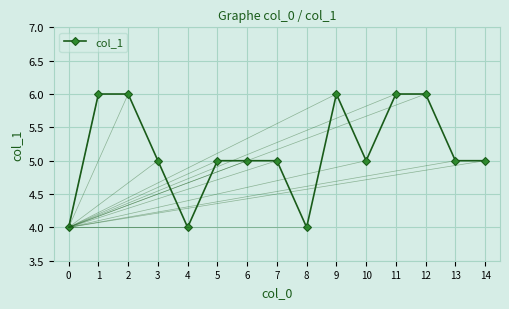

What value does the data have at 1?

6